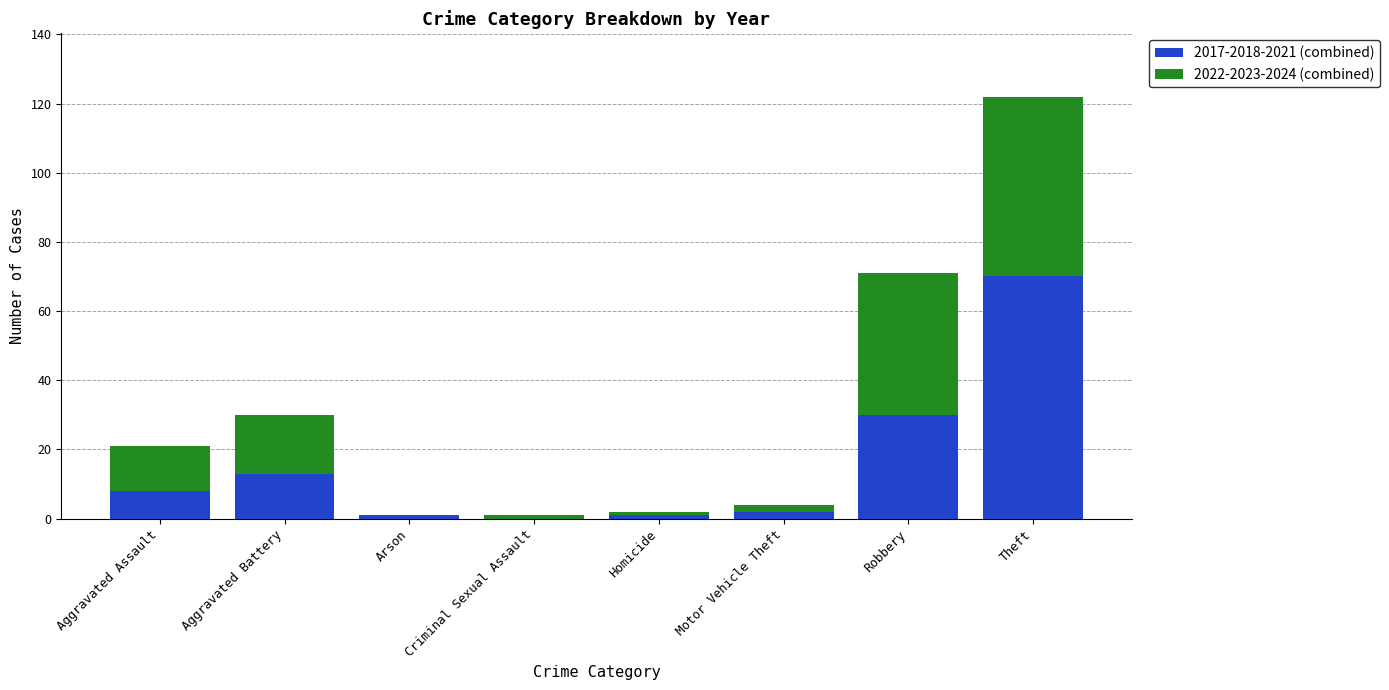

At which label is 2017-2018-2021 (combined) closest to 35?

Robbery